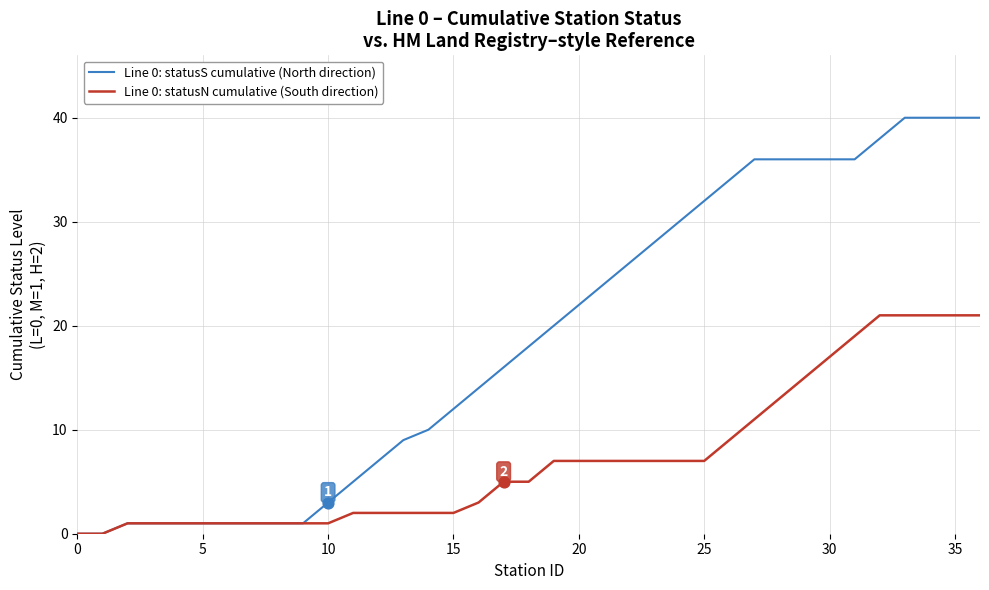

Which series has the largest total across all categories?

Line 0: statusS cumulative (North direction)